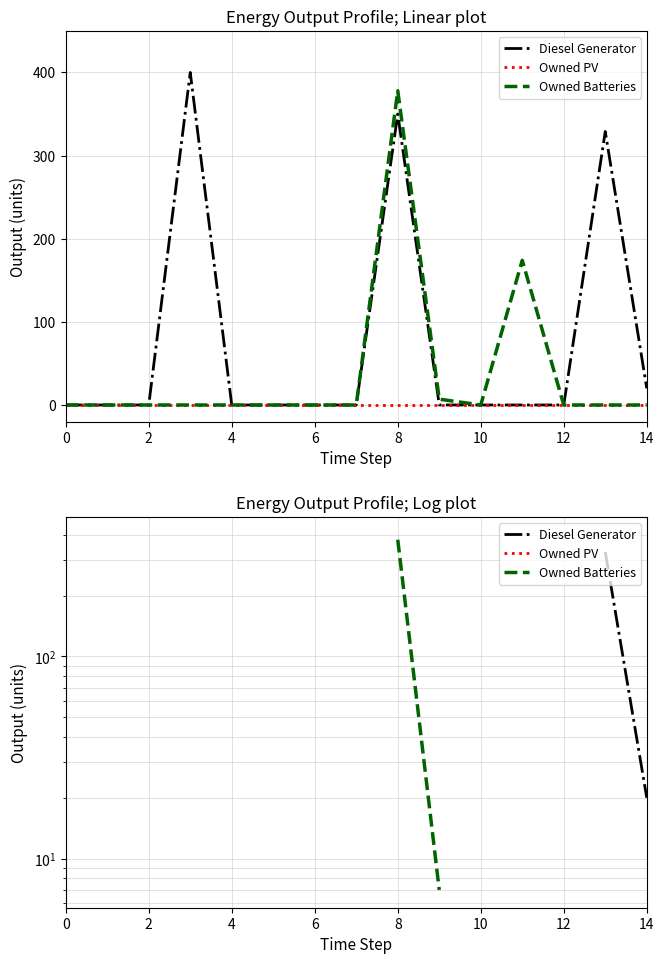

Does the chart display data point markers on the line(s)?

No